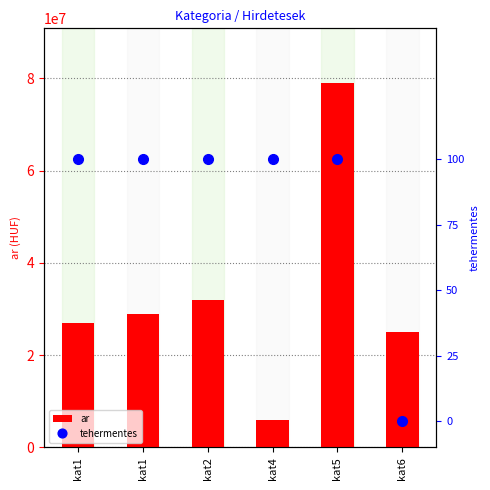

The value of tehermentes at kat2 is 2. True or false?

False